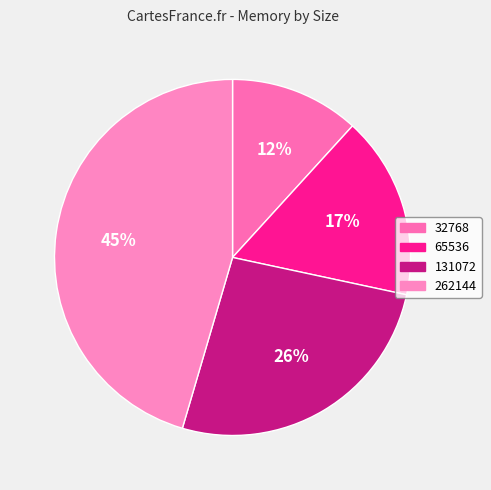

What percentage is the 131072 slice, to the nearest percent?

26%